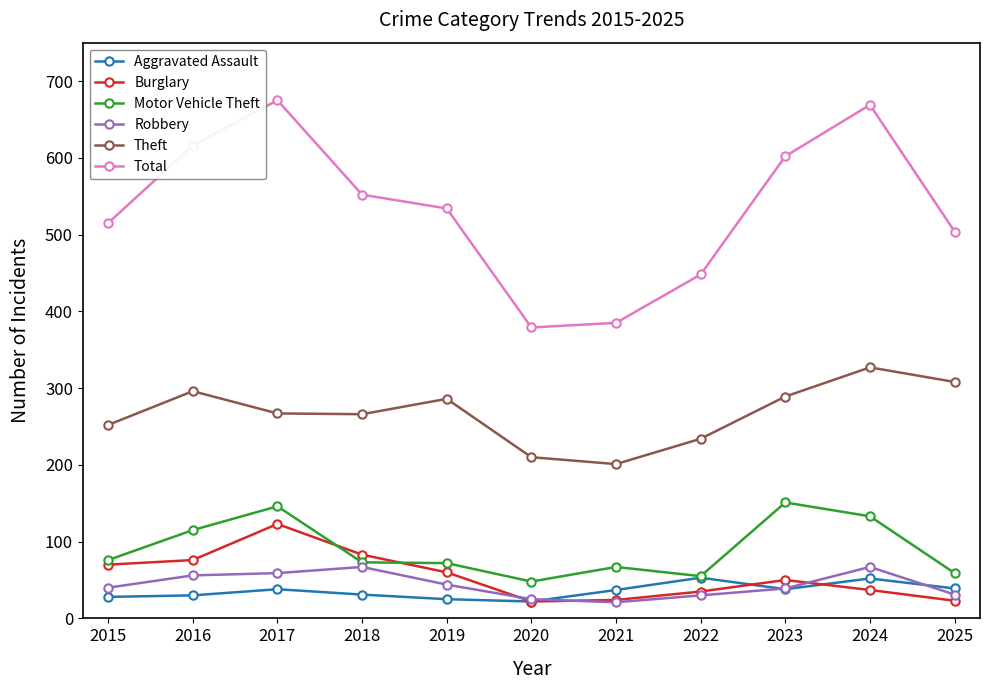

What is the smallest value displayed?

21